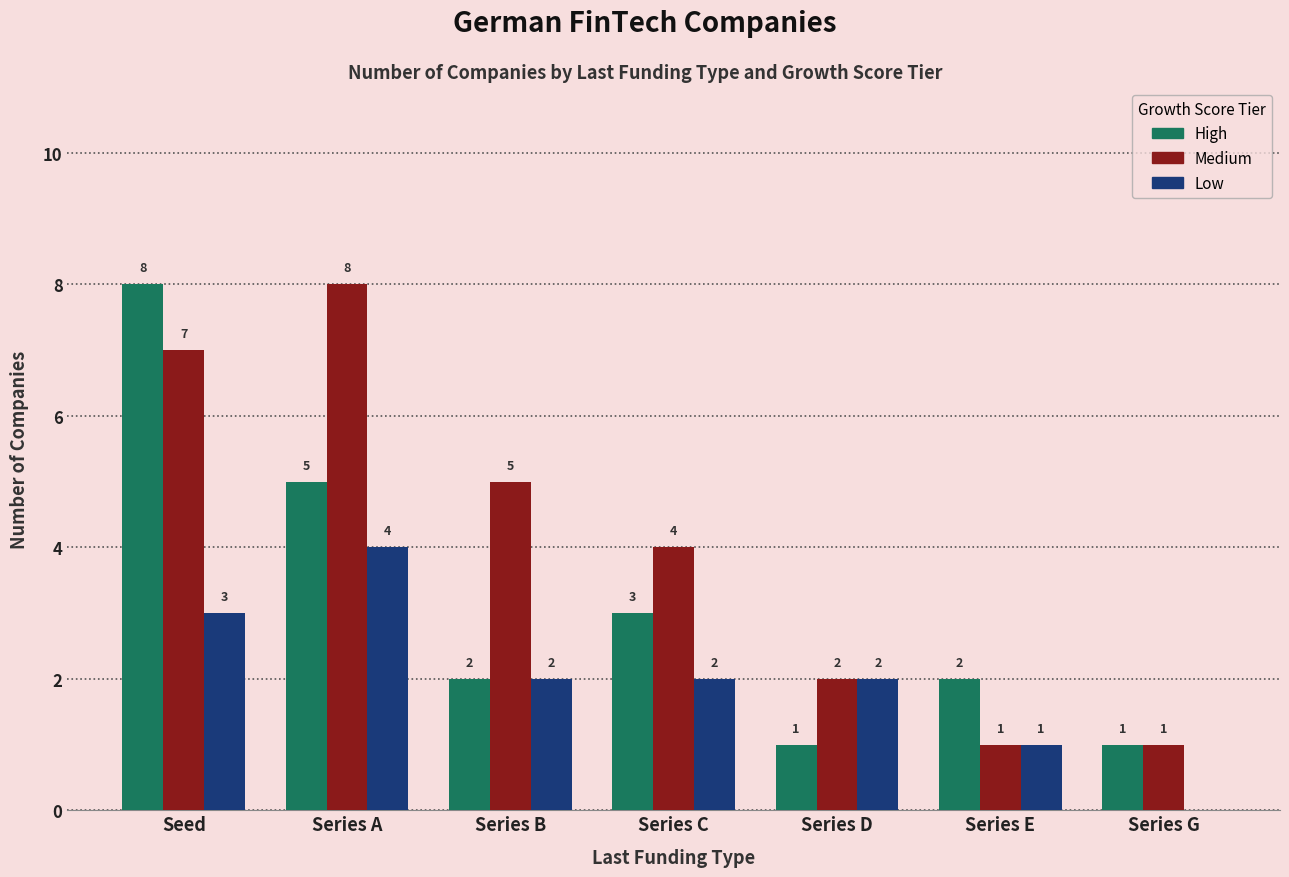

At which label is Medium closest to 4?

Series C